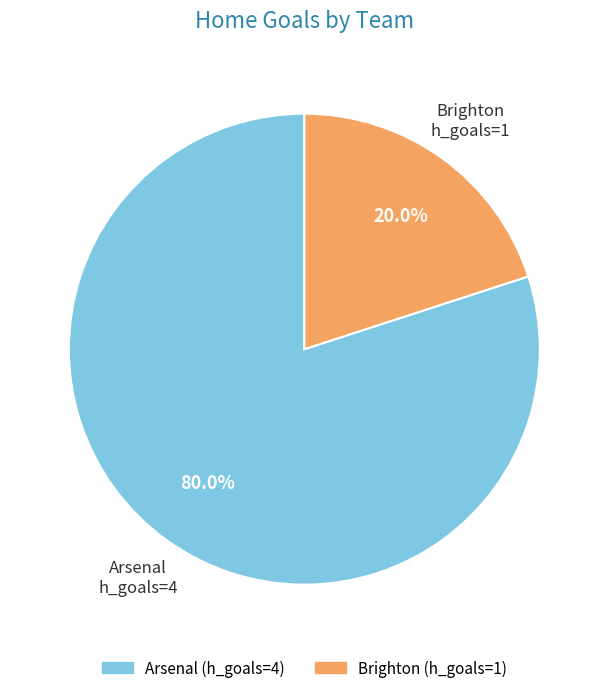

Which category has the smallest portion of the pie?

Brighton